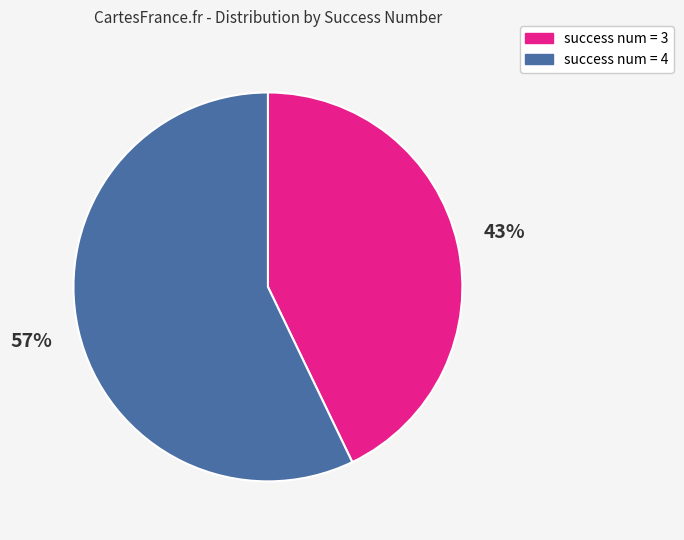

The success num = 4 slice represents 51% of the pie. True or false?

False